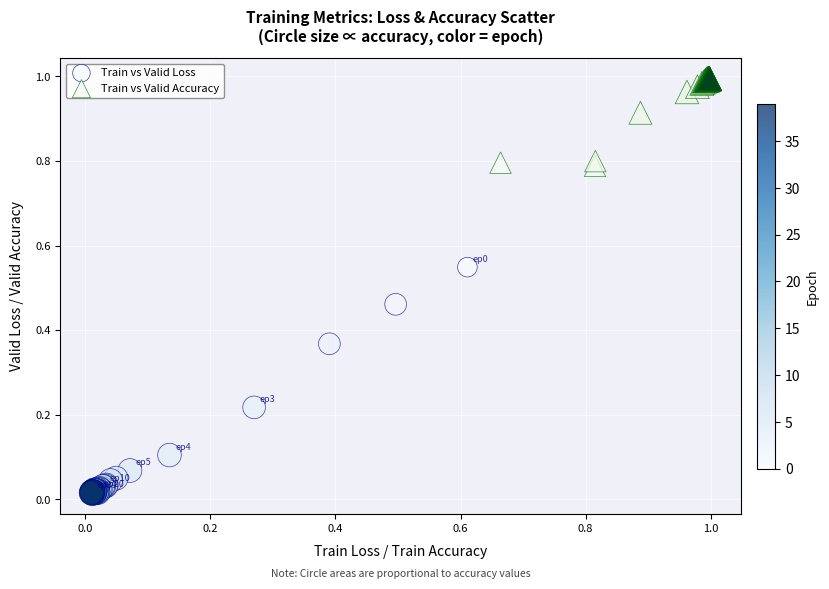

Which series contains the lowest Y value?

Train vs Valid Loss